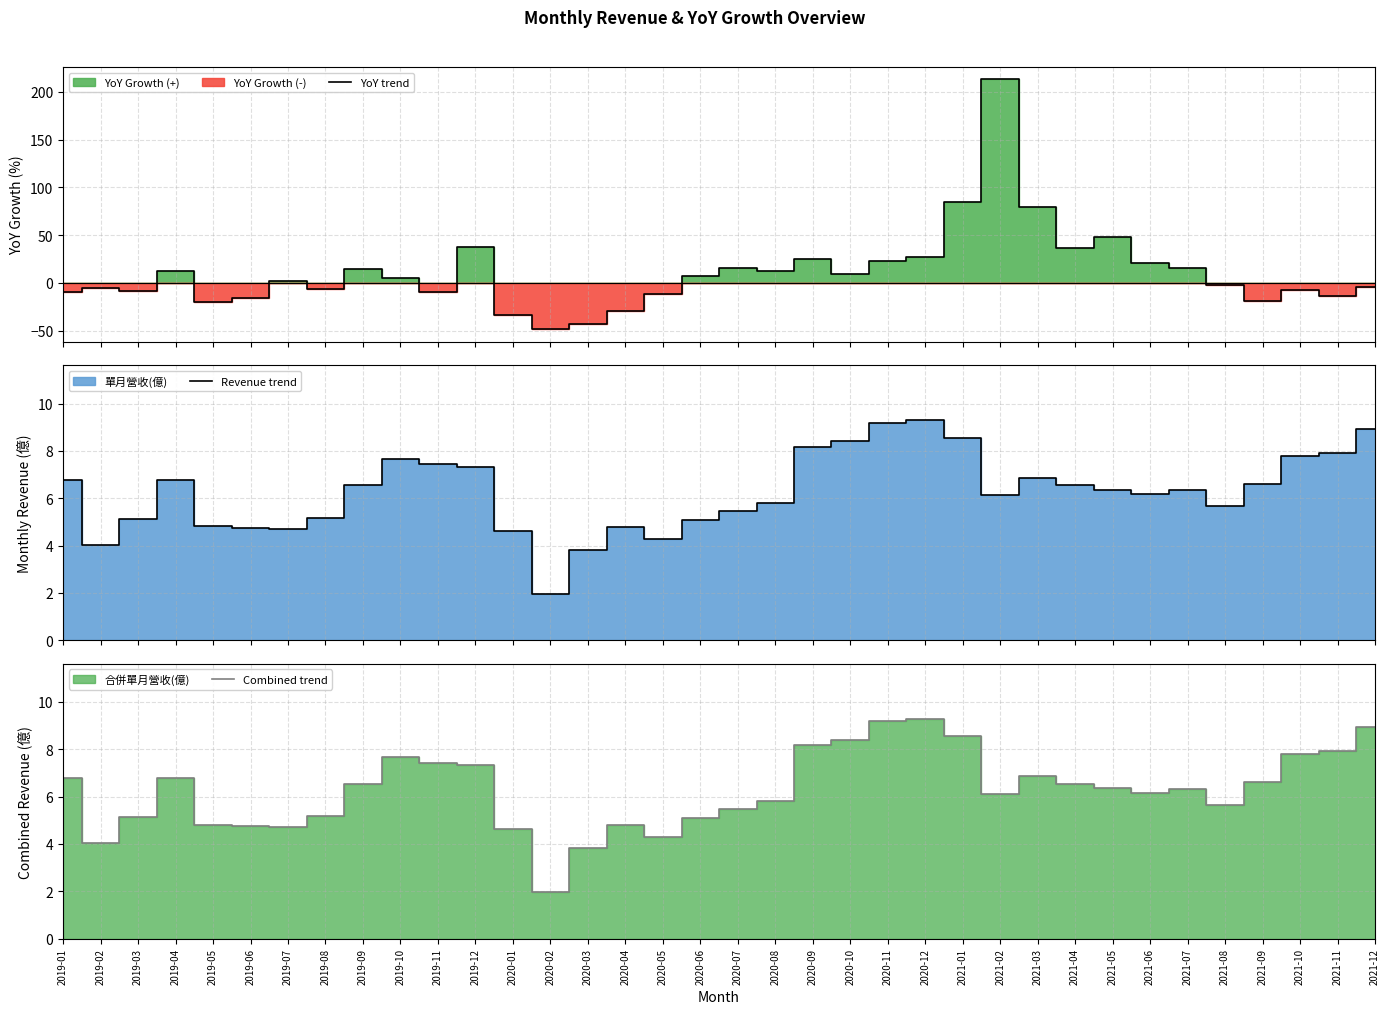

What is the sum of all Combined trend values?

225.9